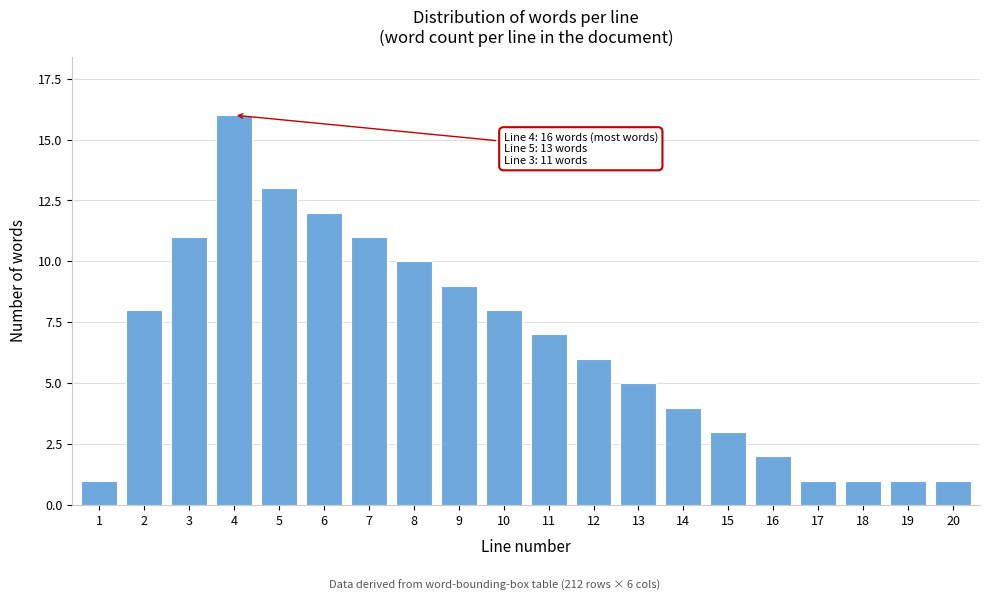

Reading left to right, what are all the values shown in this chart?

1	8	11	16	13	12	11	10	9	8	7	6	5	4	3	2	1	1	1	1